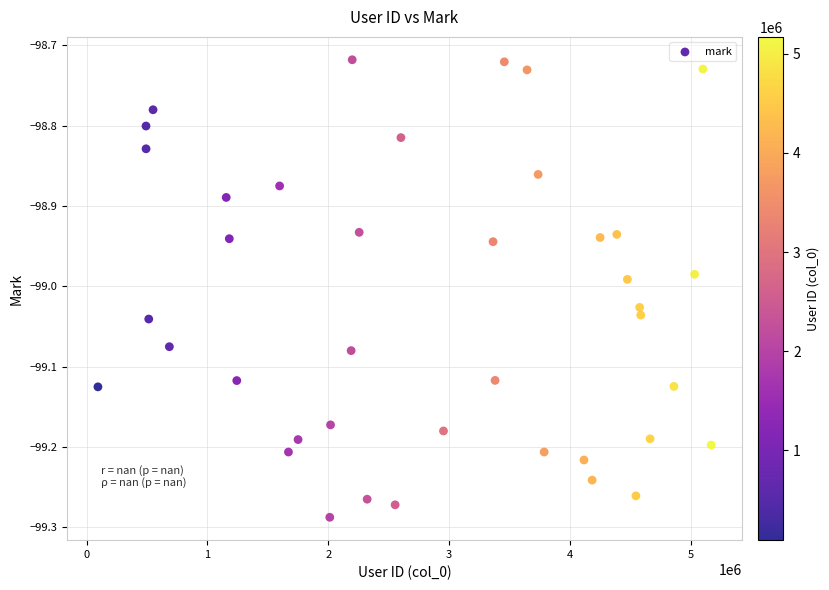

What is the range of X values (max minus min)?

5076256.0